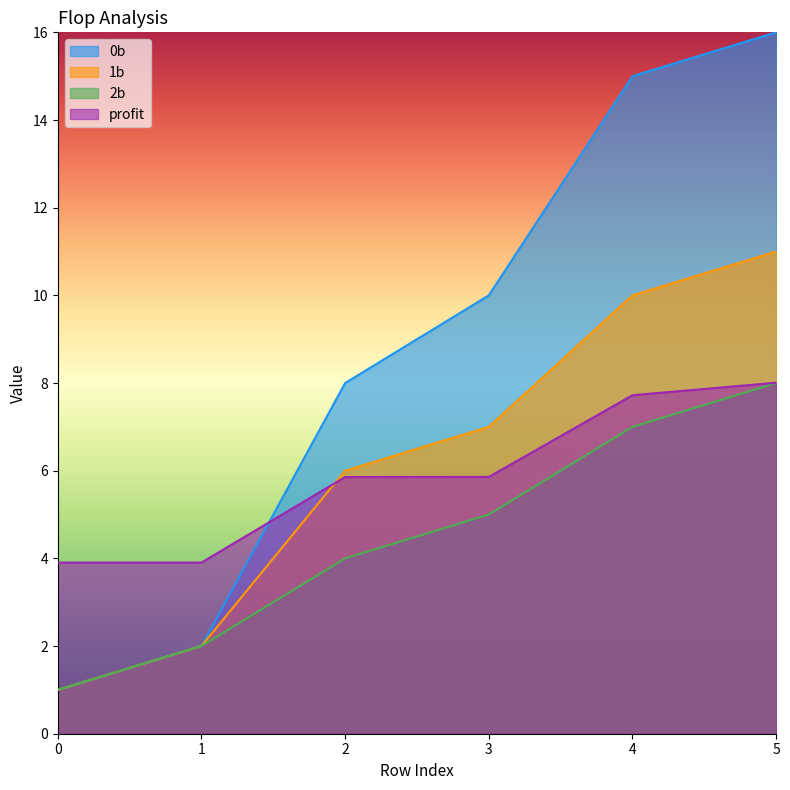

What is the average value of the profit series?

5.9